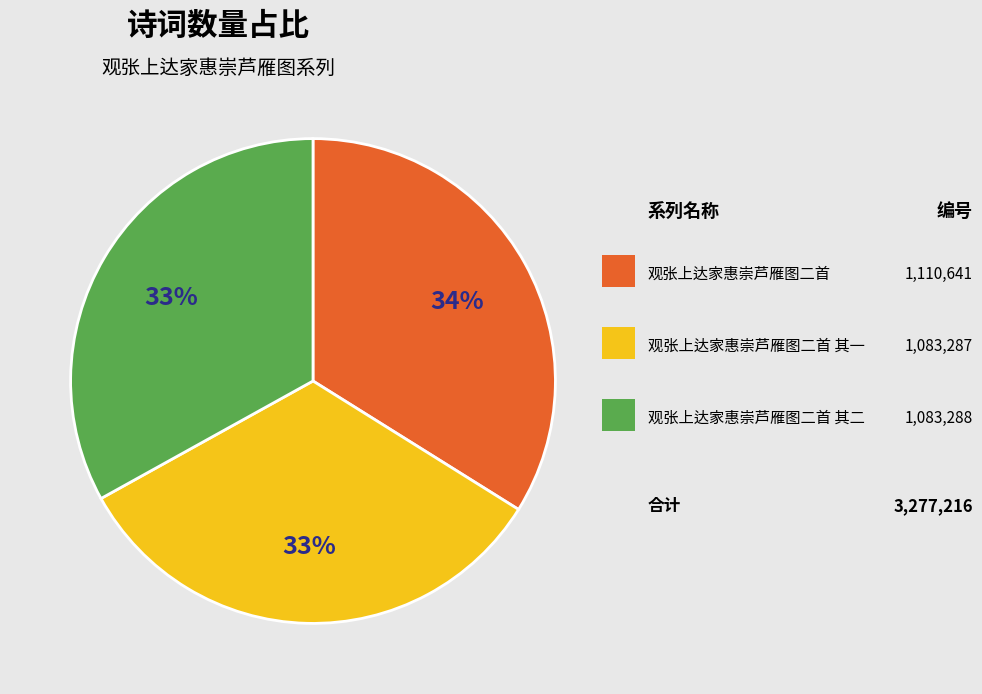

Does any single category account for the majority?

No